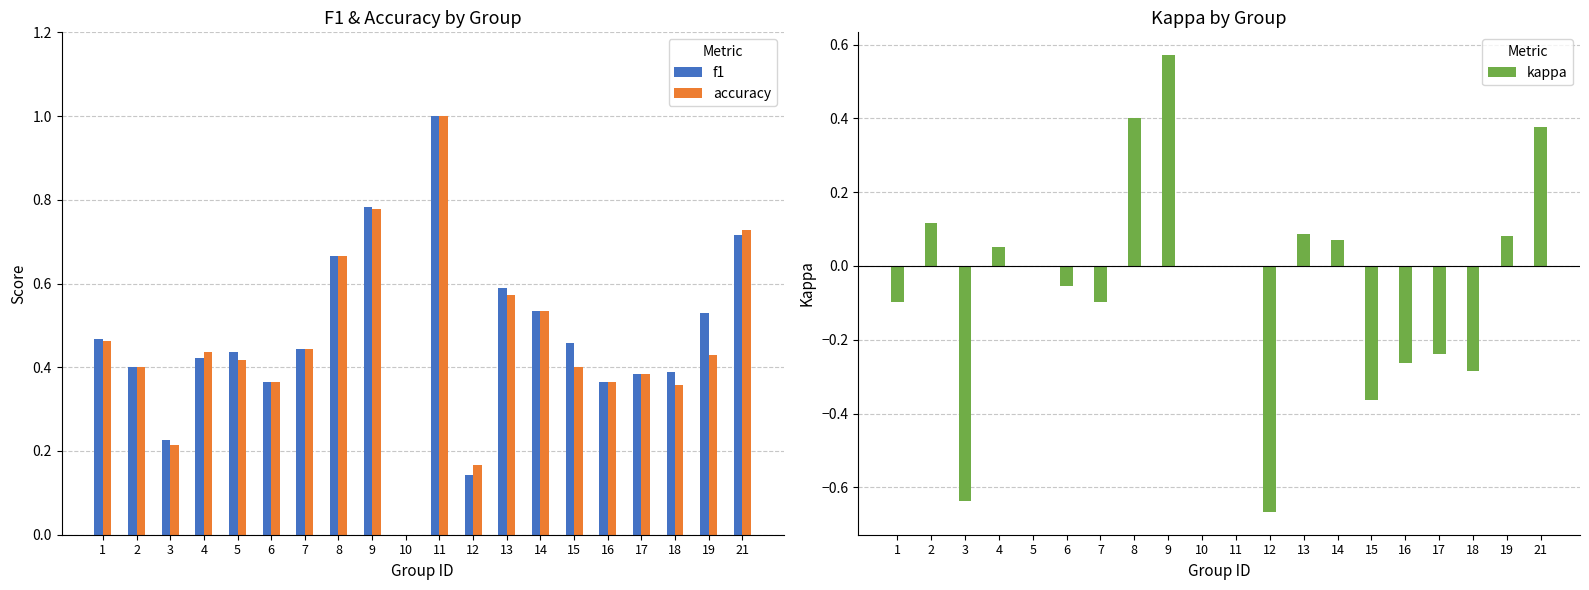

What is the value of the kappa bar at the 18th from the left?

-0.3